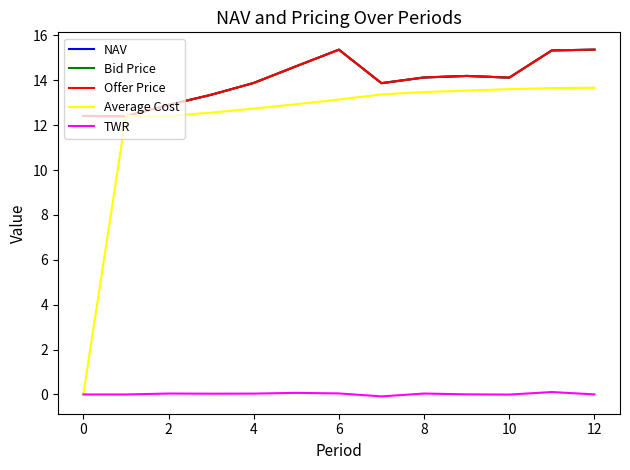

Is this an area chart (filled region under the line)?

No